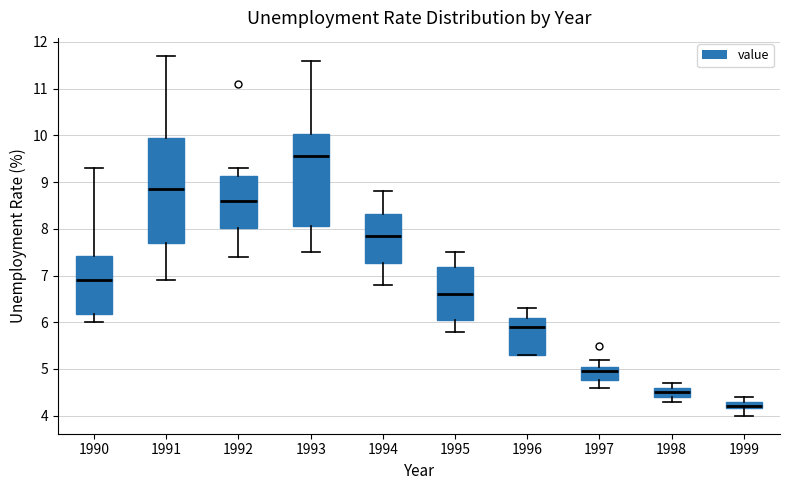

Comparing the boxes themselves (not the whiskers), which one is the tallest?

1991